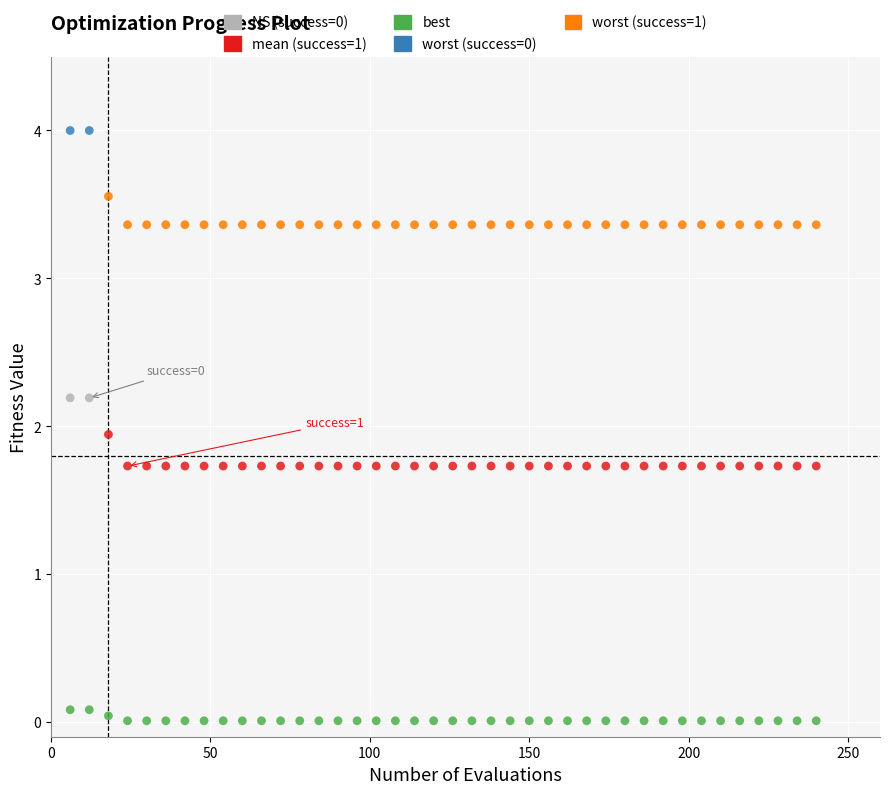

Across all data points, what is the range of X values (max minus min)?

234.0